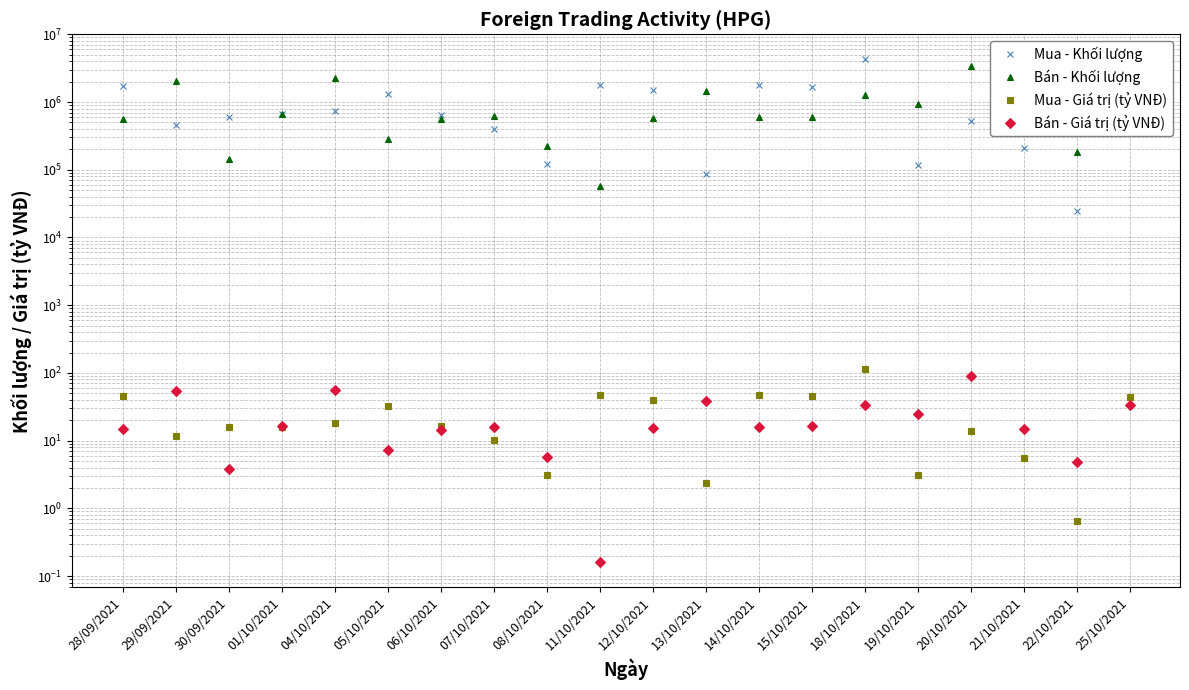

What is the average value of the Bán - Khối lượng series?

918034.2